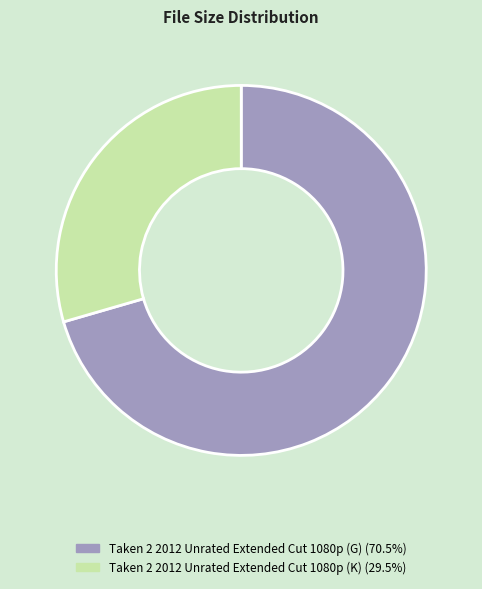

Rank the categories by value from highest to lowest.

Taken 2 2012 Unrated Extended Cut 1080p (G), Taken 2 2012 Unrated Extended Cut 1080p (K)